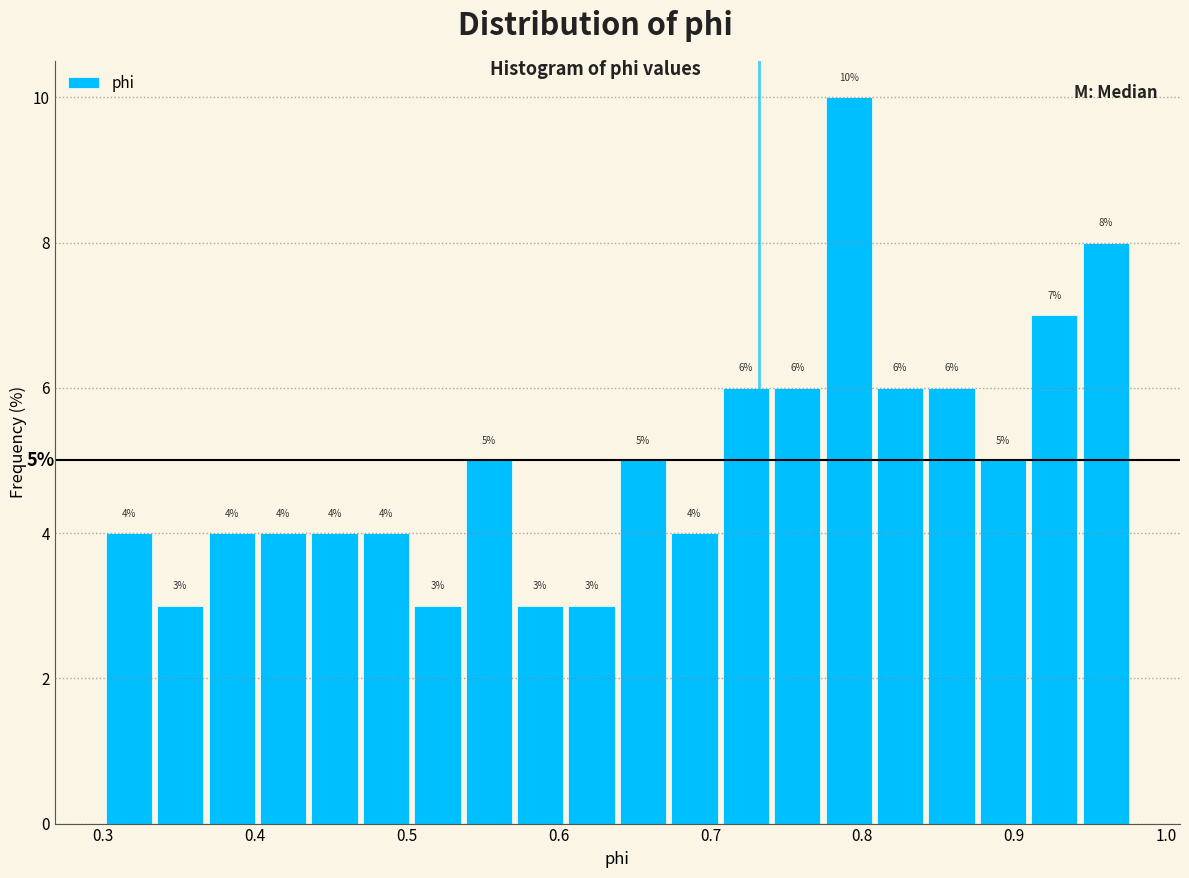

Around what value on the x-axis is the tallest bar? Give the approximate position of its centre, as read against the axis.

0.79